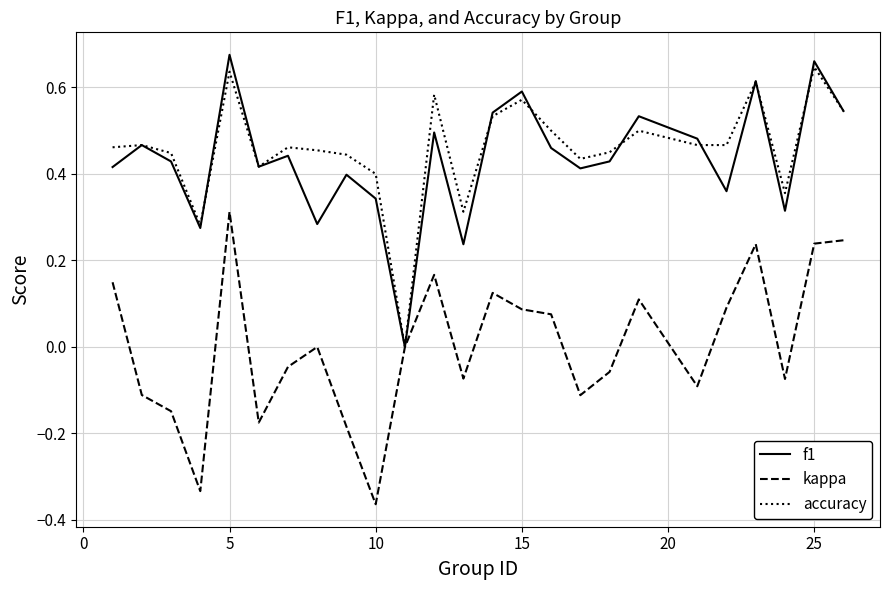

What is the difference between the maximum and minimum values in the f1 series?

0.7